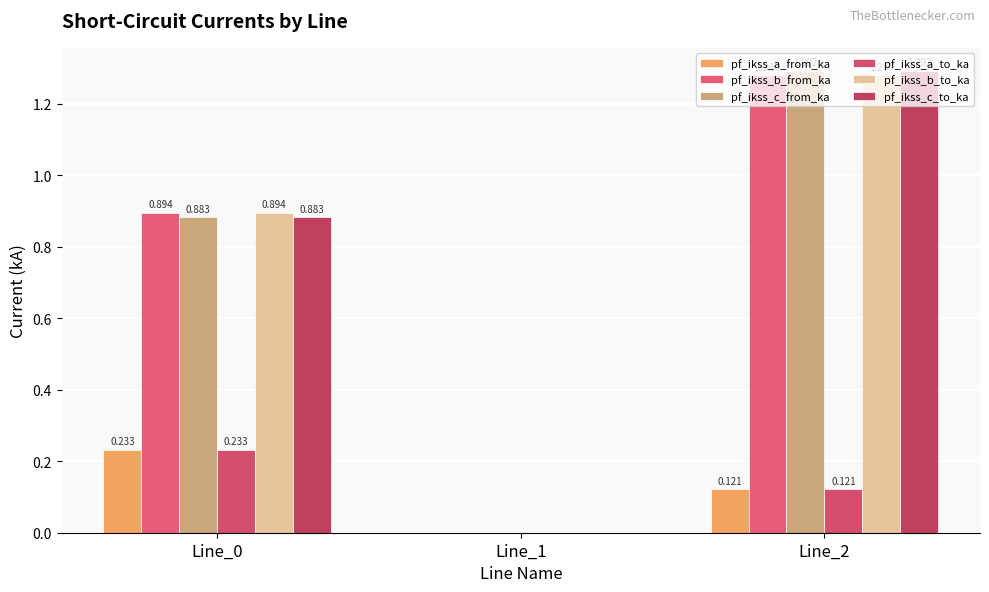

At which category is the sum across all series the highest?

Line_2